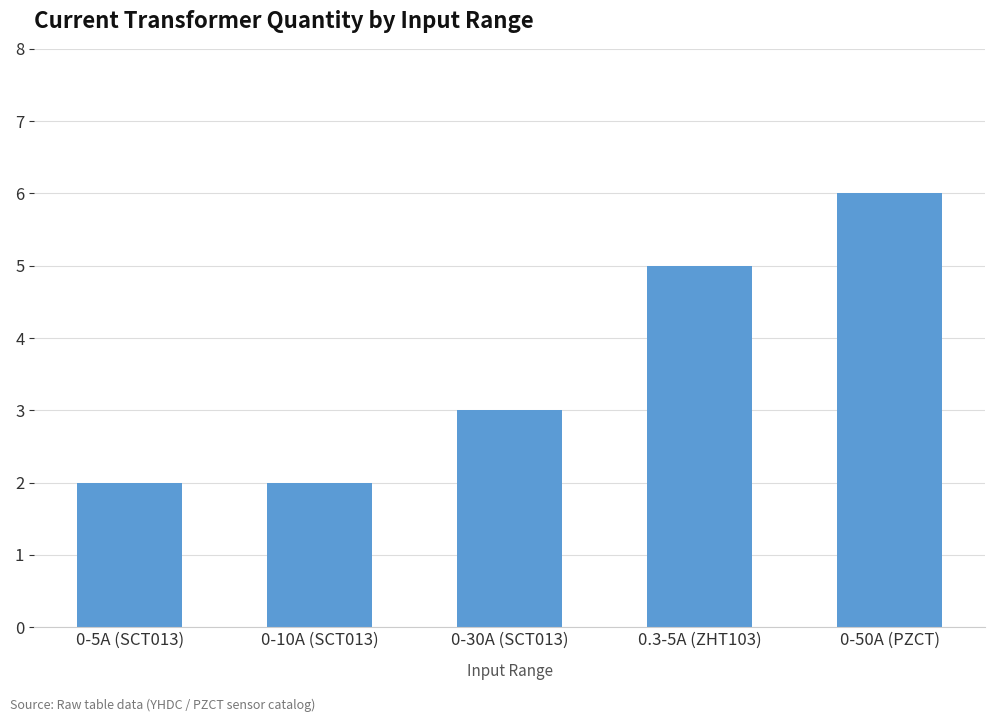

What is the difference between the maximum and minimum values?

4